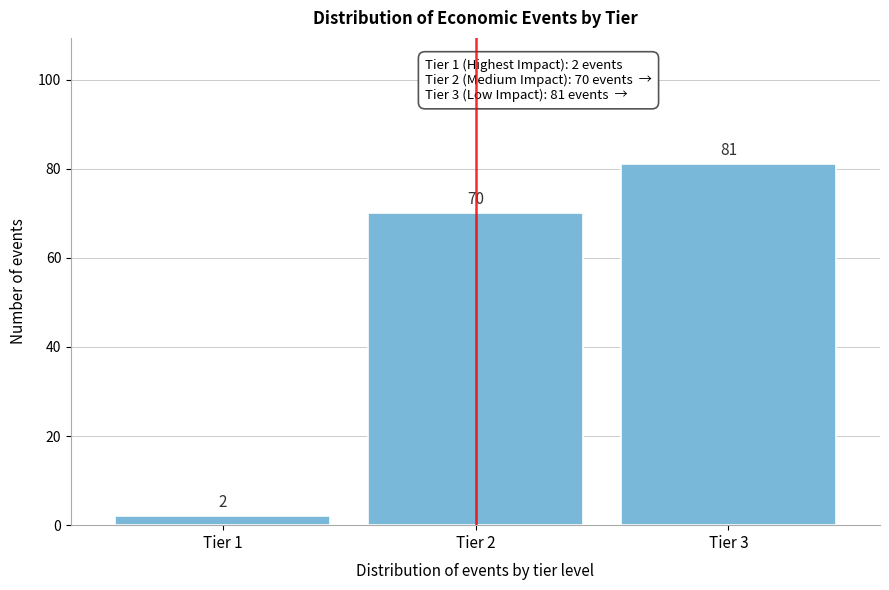

Reading left to right, extract all data points from this chart.

Tier 1=2	Tier 2=70	Tier 3=81